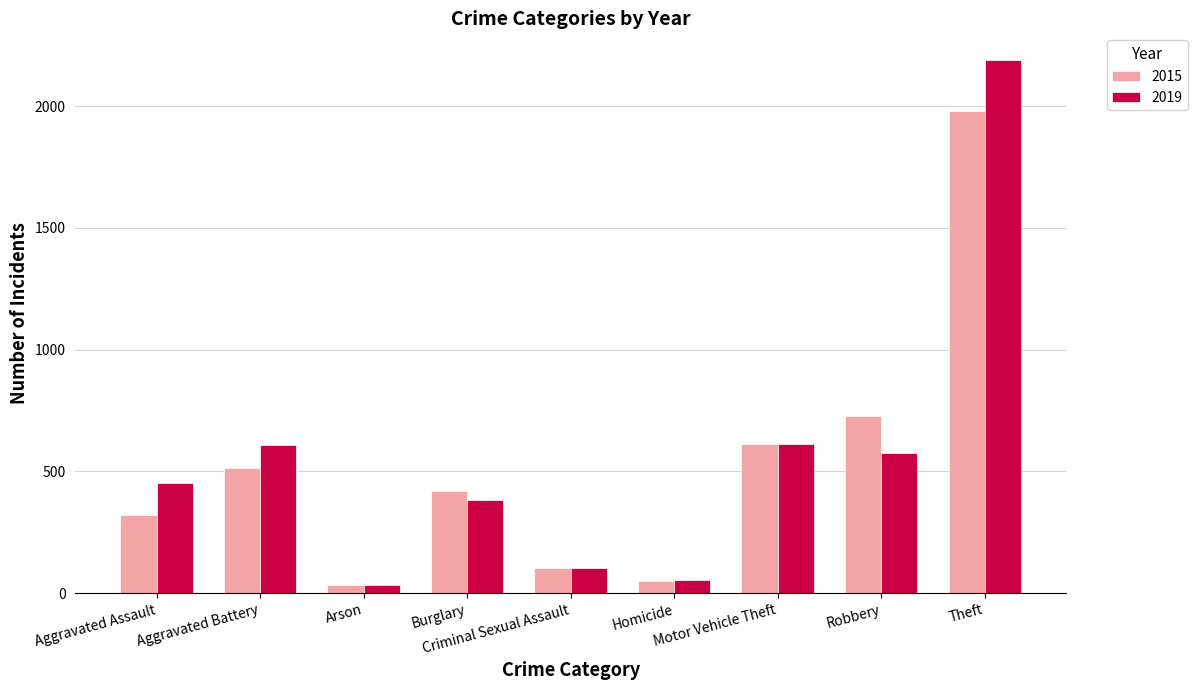

Is it true that 2015 equals 35 at Arson?

True